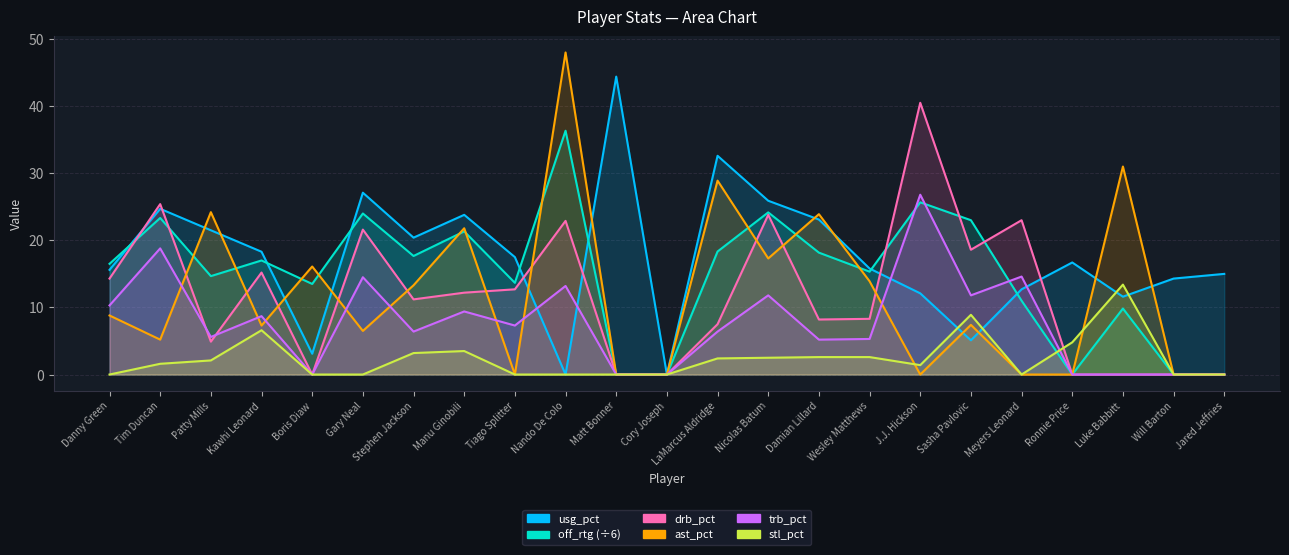

After their last crossing, which series has the higher values: drb_pct or usg_pct?

usg_pct